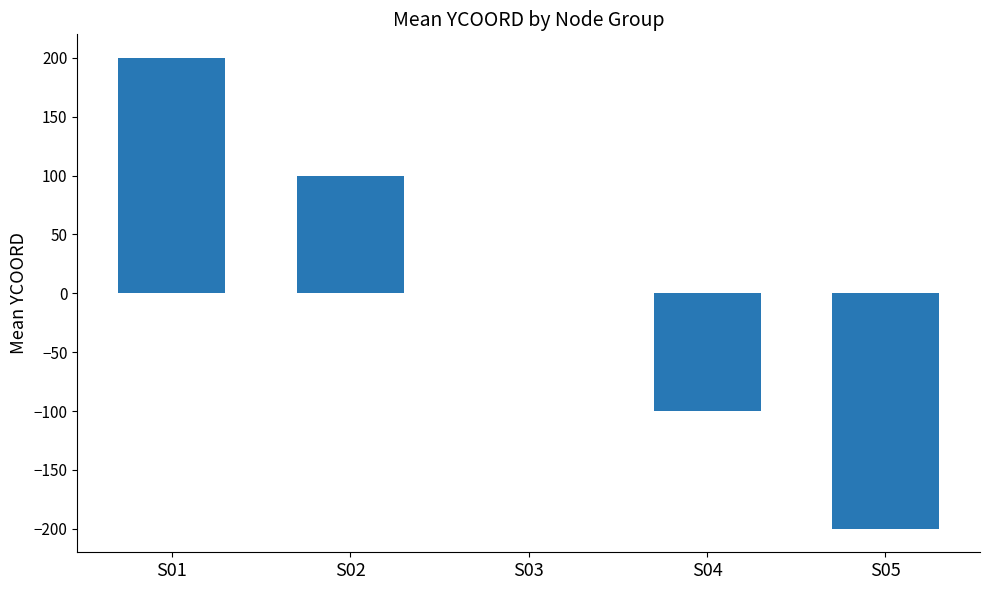

Is it true that the value at S01 is 73?

False